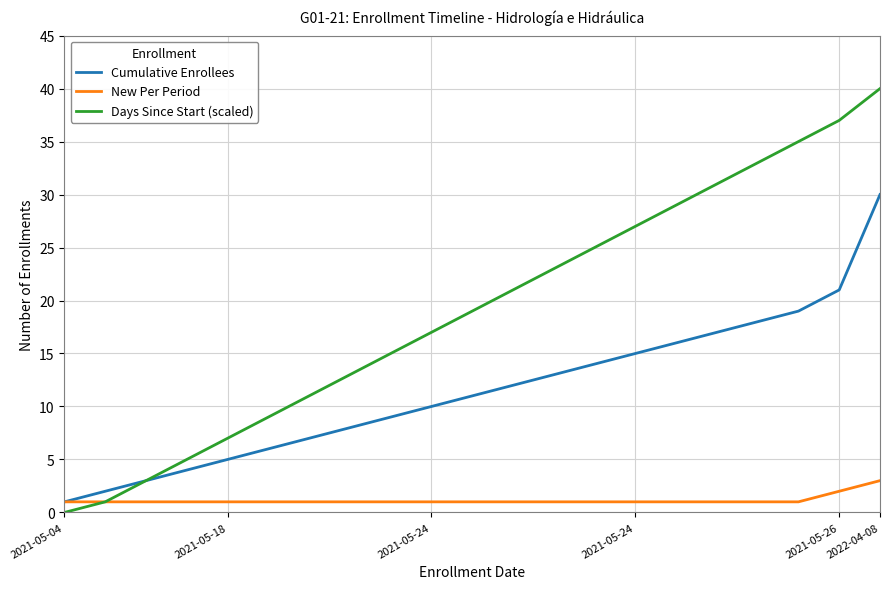

Reading right to left, extract all data points from this chart.

Cumulative Enrollees: 30	21	19	18	17	16	15	14	13	12	11	10	9	8	7	6	5	4	3	2	1
New Per Period: 3	2	1	1	1	1	1	1	1	1	1	1	1	1	1	1	1	1	1	1	1
Days Since Start (scaled): 40	37	35	33	31	29	27	25	23	21	19	17	15	13	11	9	7	5	3	1	0